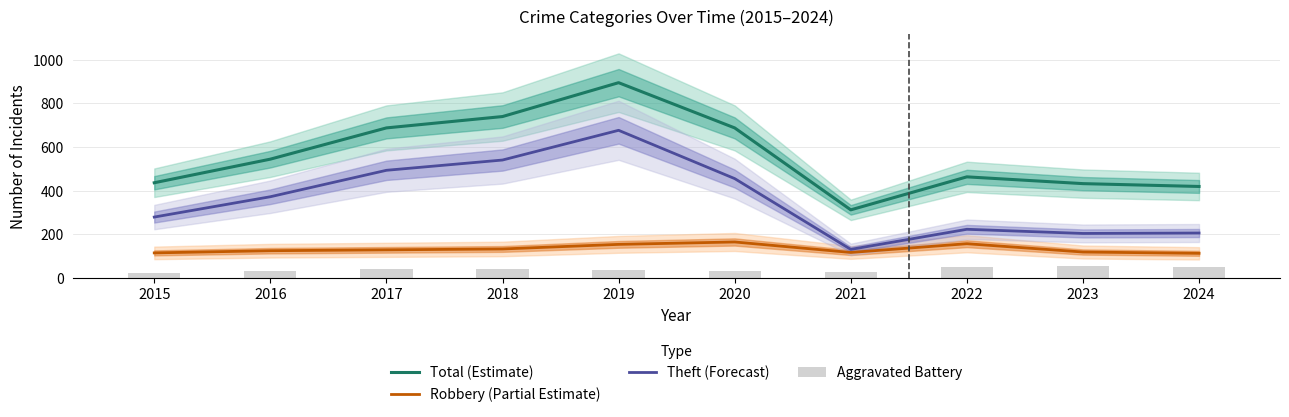

What are all the series names shown in the legend?

Total (Estimate), Robbery (Partial Estimate), Theft (Forecast), Aggravated Battery